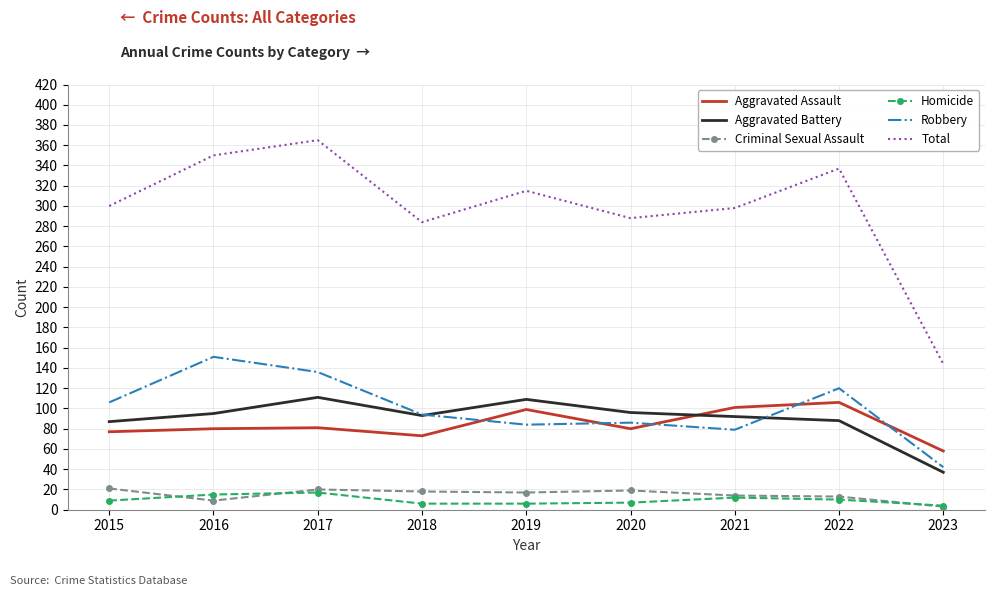

What is the average value of the Homicide series?

10